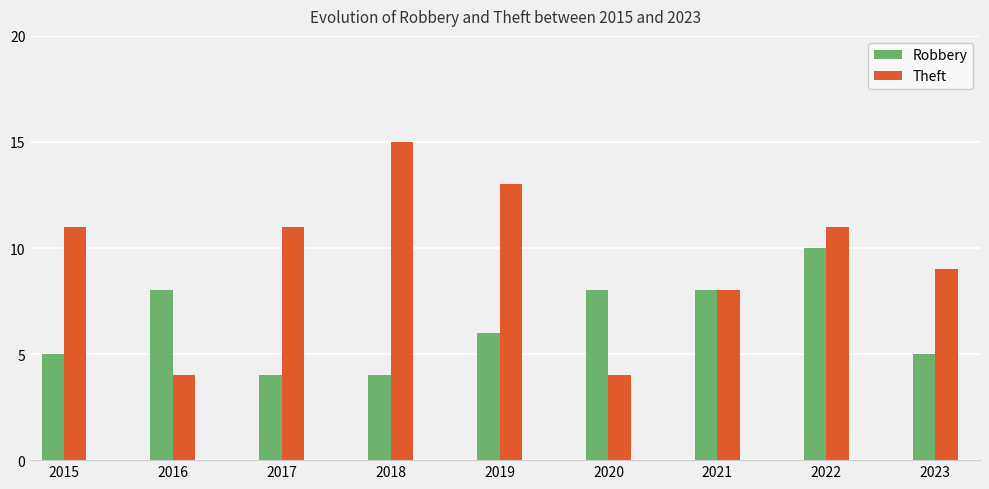

At 2020, list the series in order from smallest to largest.

Theft, Robbery